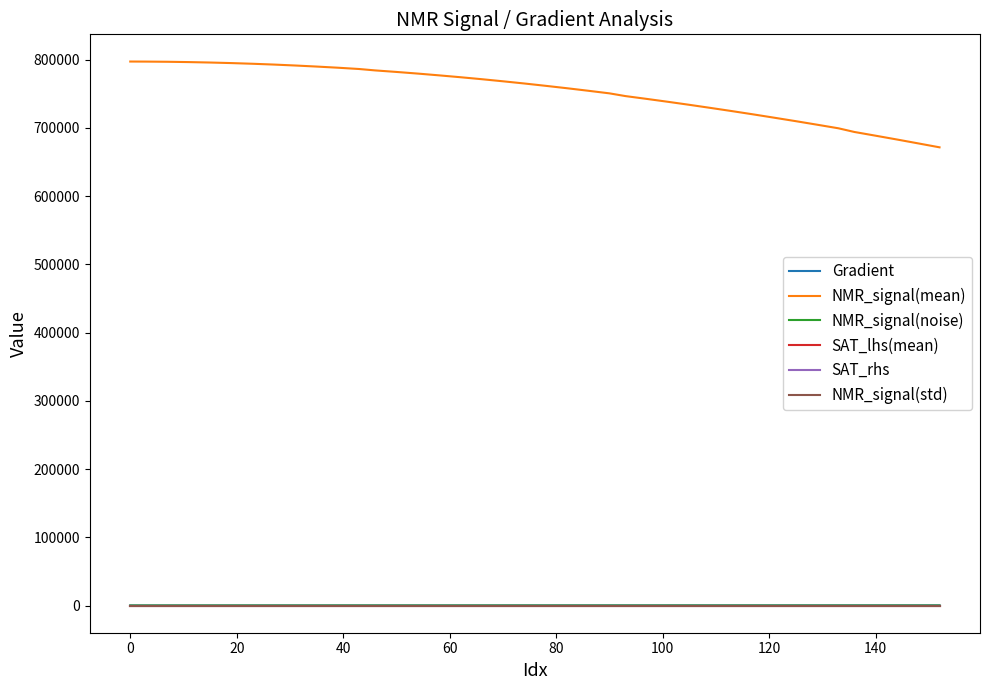

Which series has the largest total across all categories?

NMR_signal(mean)